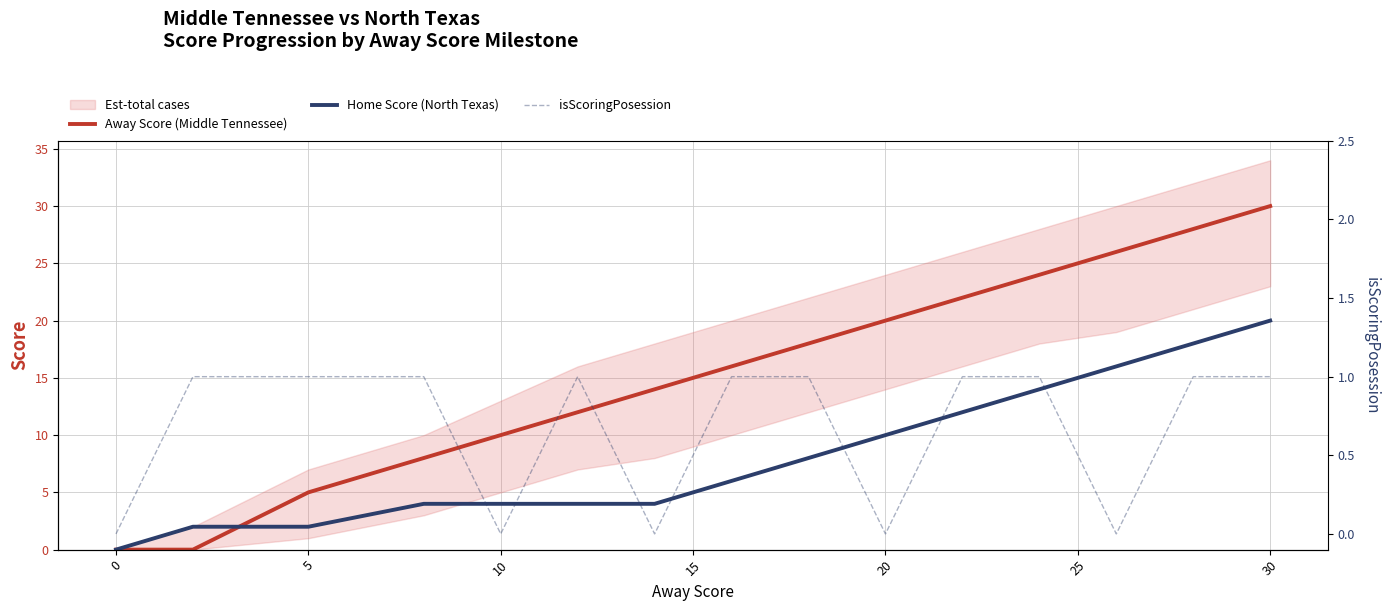

The Away Score (Middle Tennessee) series shows 10 at 10. True or false?

True